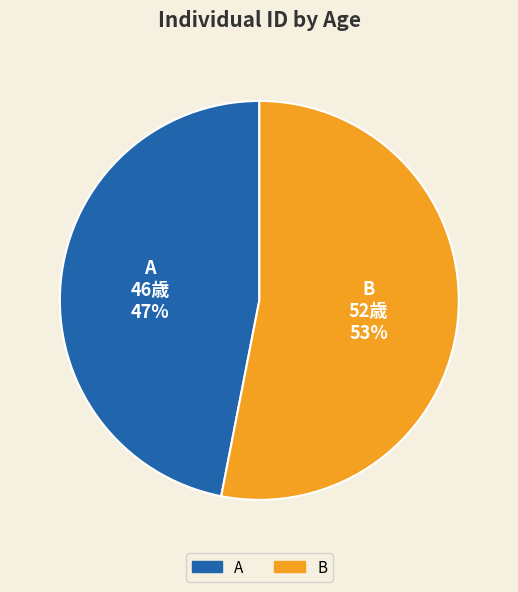

Which has a higher value, A or B?

B